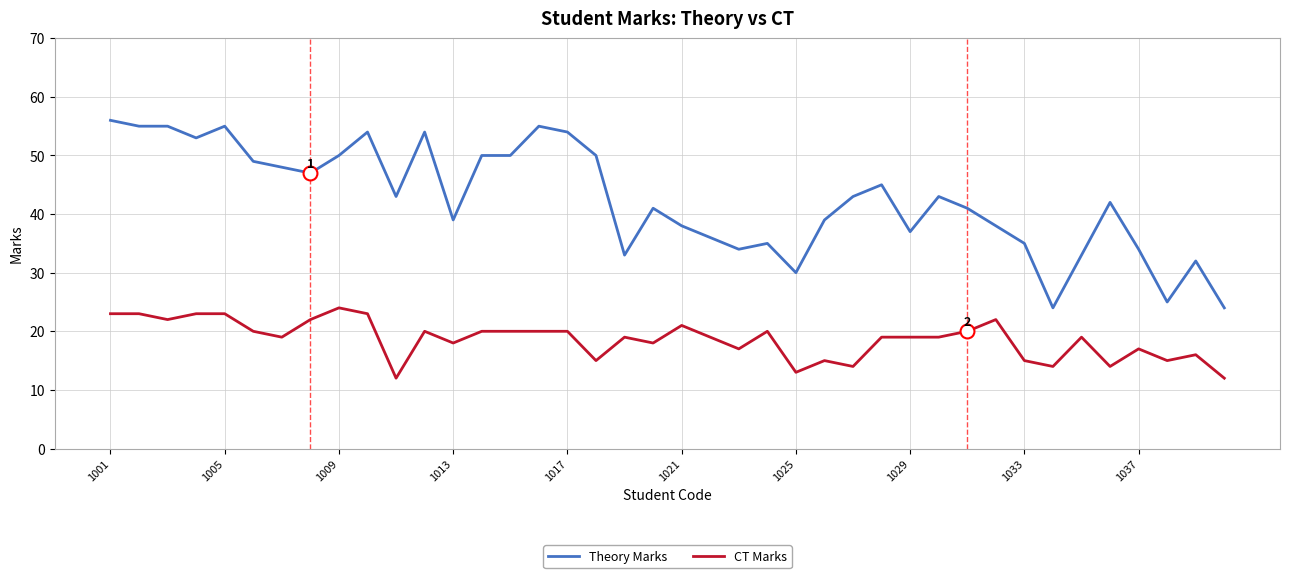

What is the maximum value for CT Marks?

24